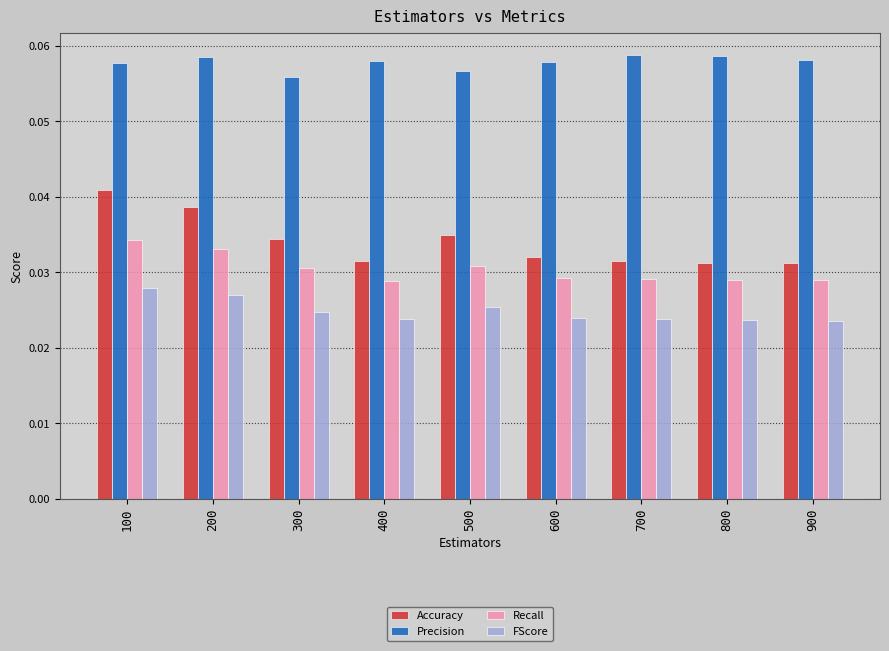

Which series has the largest total across all categories?

Precision